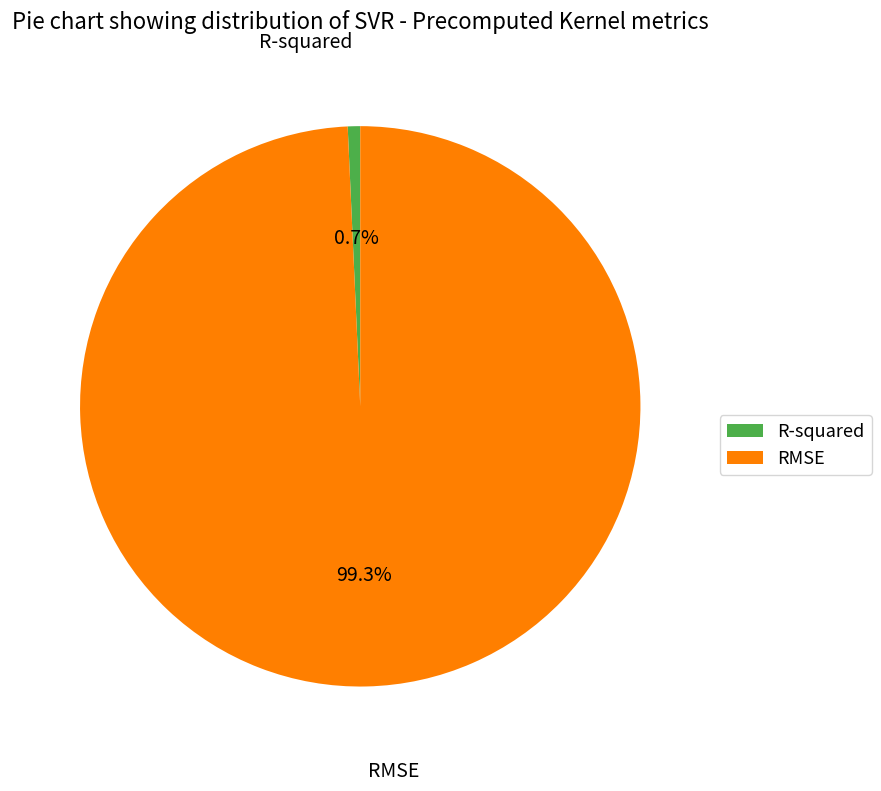

Between R-squared and RMSE, which is larger?

RMSE